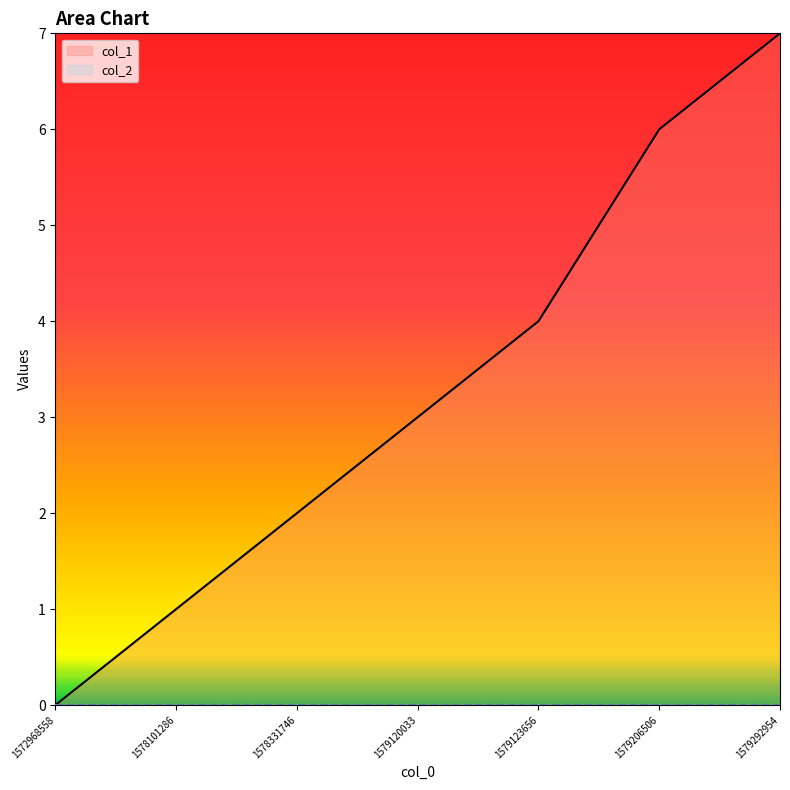

Reading left to right, what are all the values shown in this chart?

0	1	2	3	4	6	7